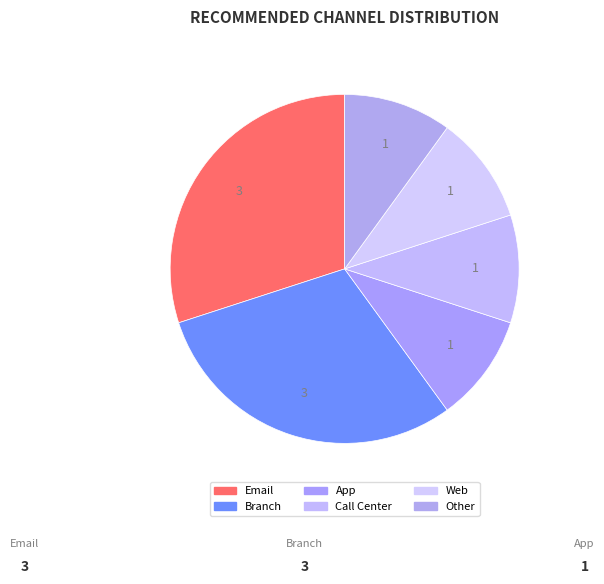

Rank the categories by value from highest to lowest.

Email, Branch, App, Call Center, Web, Other